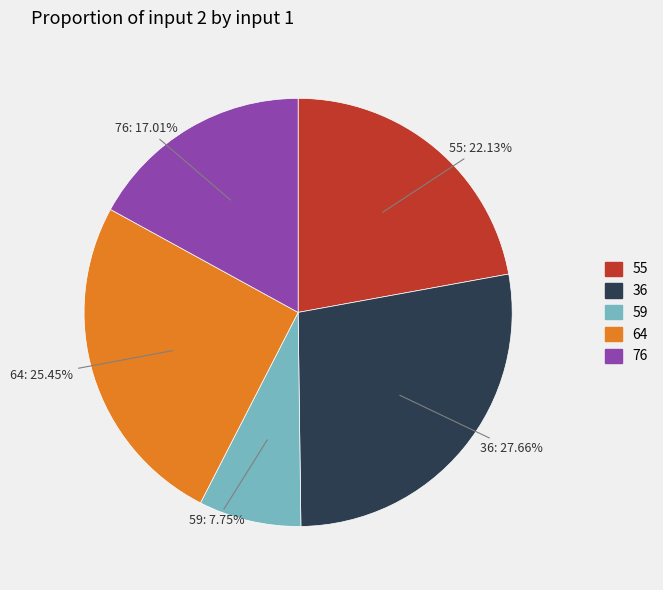

Approximately how many times larger is the value at 59 compared to 36?

0.3